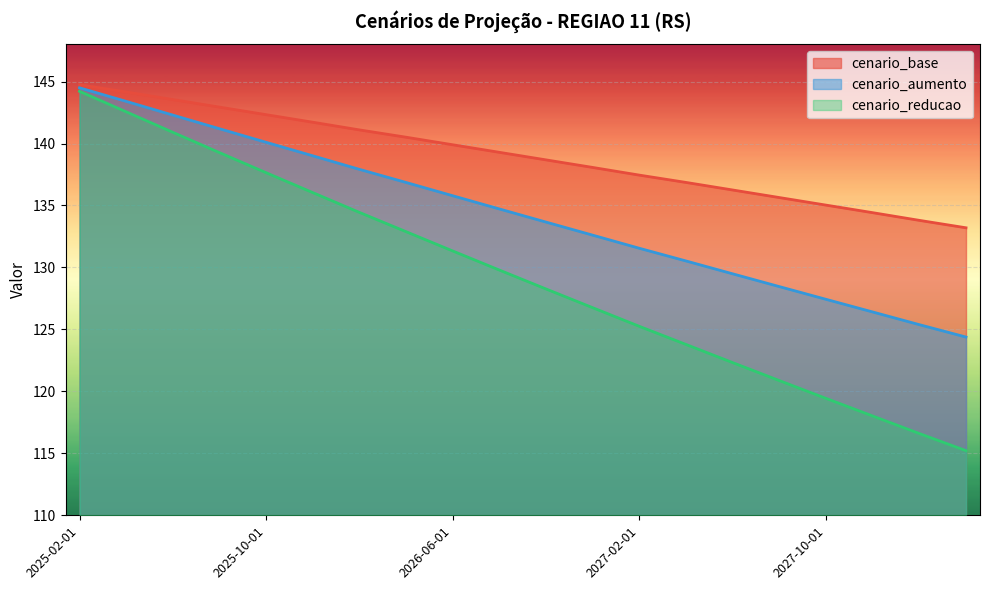

Which category has the lowest value in the cenario_reducao series?

2028-04-01